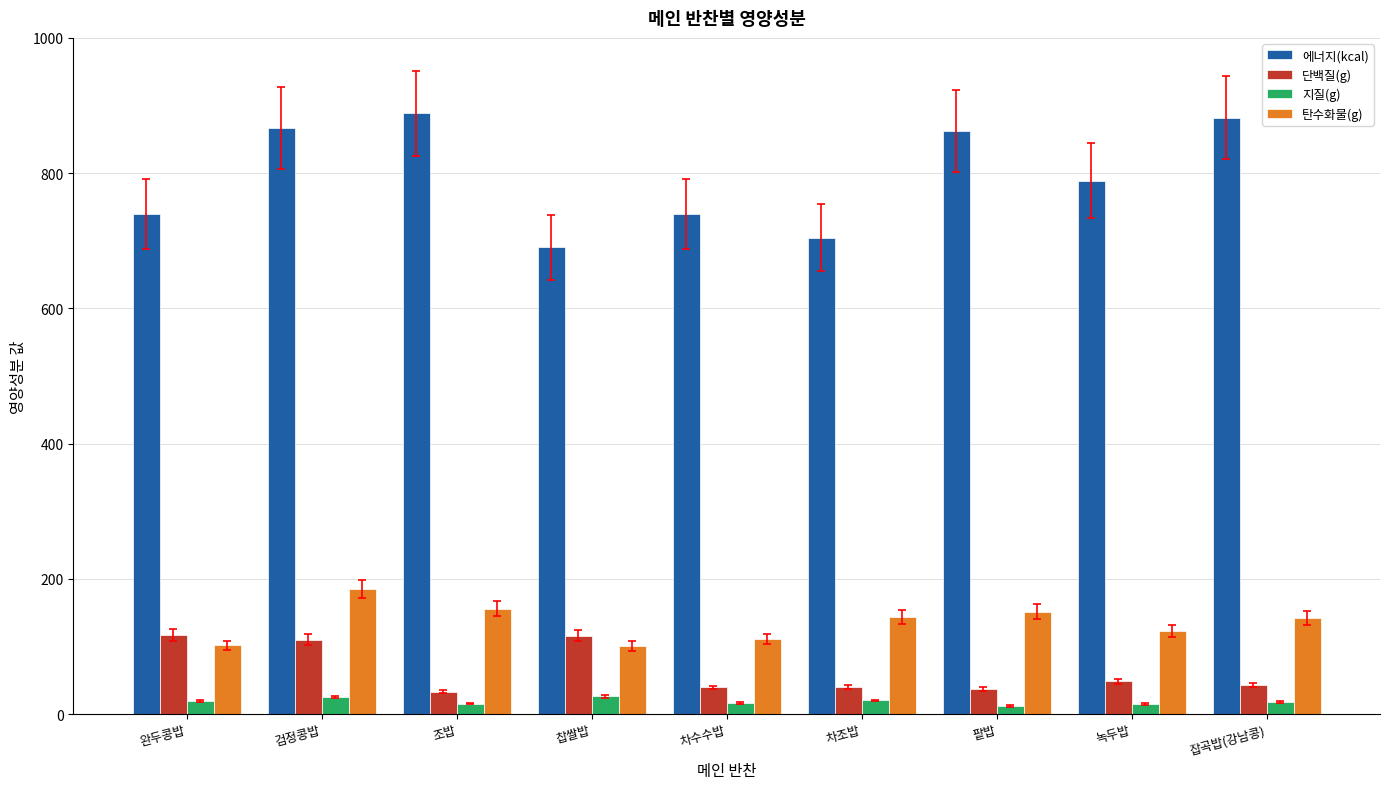

At which category is the sum across all series the highest?

검정콩밥